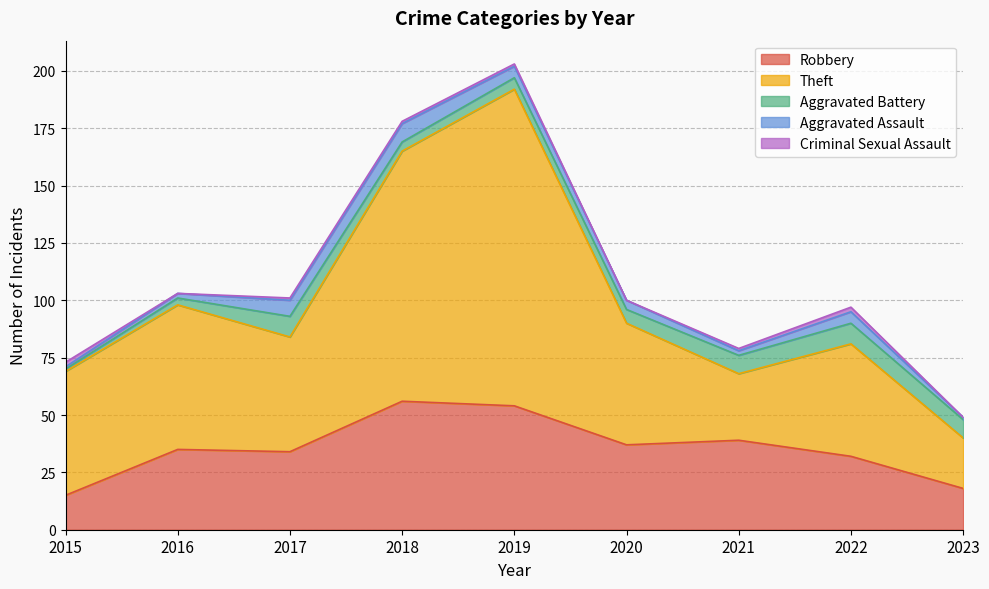

True or false: Robbery and Criminal Sexual Assault cross at least once.

False